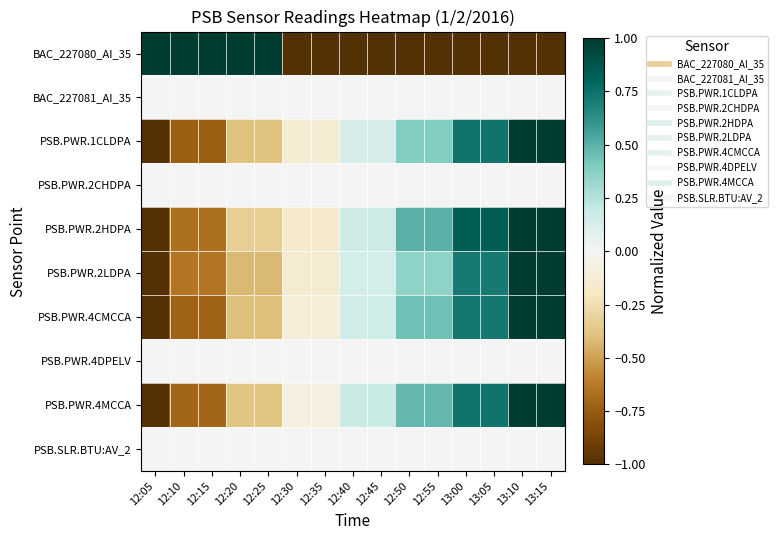

Reading left to right, what are all the values shown in this chart?

BAC_227080_AI_35: 12:05=1.0	12:10=1.0	12:15=1.0	12:20=1.0	12:25=1.0	12:30=-1.0	12:35=-1.0	12:40=-1.0	12:45=-1.0	12:50=-1.0	12:55=-1.0	13:00=-1.0	13:05=-1.0	13:10=-1.0	13:15=-1.0
BAC_227081_AI_35: 12:05=0.0	12:10=0.0	12:15=0.0	12:20=0.0	12:25=0.0	12:30=0.0	12:35=0.0	12:40=0.0	12:45=0.0	12:50=0.0	12:55=0.0	13:00=0.0	13:05=0.0	13:10=0.0	13:15=0.0
PSB.PWR.1CLDPA: 12:05=-1.0	12:10=-0.7	12:15=-0.7	12:20=-0.4	12:25=-0.4	12:30=-0.1	12:35=-0.1	12:40=0.1	12:45=0.1	12:50=0.4	12:55=0.4	13:00=0.7	13:05=0.7	13:10=1.0	13:15=1.0
PSB.PWR.2CHDPA: 12:05=0.0	12:10=0.0	12:15=0.0	12:20=0.0	12:25=0.0	12:30=0.0	12:35=0.0	12:40=0.0	12:45=0.0	12:50=0.0	12:55=0.0	13:00=0.0	13:05=0.0	13:10=0.0	13:15=0.0
PSB.PWR.2HDPA: 12:05=-1.0	12:10=-0.7	12:15=-0.7	12:20=-0.3	12:25=-0.3	12:30=-0.2	12:35=-0.2	12:40=0.2	12:45=0.2	12:50=0.5	12:55=0.5	13:00=0.8	13:05=0.8	13:10=1.0	13:15=1.0
PSB.PWR.2LDPA: 12:05=-1.0	12:10=-0.6	12:15=-0.6	12:20=-0.4	12:25=-0.4	12:30=-0.1	12:35=-0.1	12:40=0.1	12:45=0.1	12:50=0.4	12:55=0.4	13:00=0.7	13:05=0.7	13:10=1.0	13:15=1.0
PSB.PWR.4CMCCA: 12:05=-1.0	12:10=-0.7	12:15=-0.7	12:20=-0.4	12:25=-0.4	12:30=-0.1	12:35=-0.1	12:40=0.2	12:45=0.2	12:50=0.4	12:55=0.4	13:00=0.7	13:05=0.7	13:10=1.0	13:15=1.0
PSB.PWR.4DPELV: 12:05=0.0	12:10=0.0	12:15=0.0	12:20=0.0	12:25=0.0	12:30=0.0	12:35=0.0	12:40=0.0	12:45=0.0	12:50=0.0	12:55=0.0	13:00=0.0	13:05=0.0	13:10=0.0	13:15=0.0
PSB.PWR.4MCCA: 12:05=-1.0	12:10=-0.7	12:15=-0.7	12:20=-0.4	12:25=-0.4	12:30=-0.1	12:35=-0.1	12:40=0.2	12:45=0.2	12:50=0.5	12:55=0.5	13:00=0.7	13:05=0.7	13:10=1.0	13:15=1.0
PSB.SLR.BTU:AV_2: 12:05=0.0	12:10=0.0	12:15=0.0	12:20=0.0	12:25=0.0	12:30=0.0	12:35=0.0	12:40=0.0	12:45=0.0	12:50=0.0	12:55=0.0	13:00=0.0	13:05=0.0	13:10=0.0	13:15=0.0